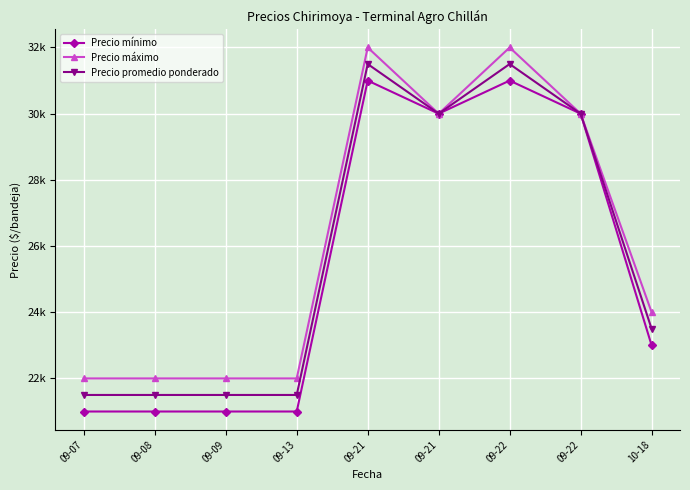

What are all the series names shown in the legend?

Precio mínimo, Precio máximo, Precio promedio ponderado